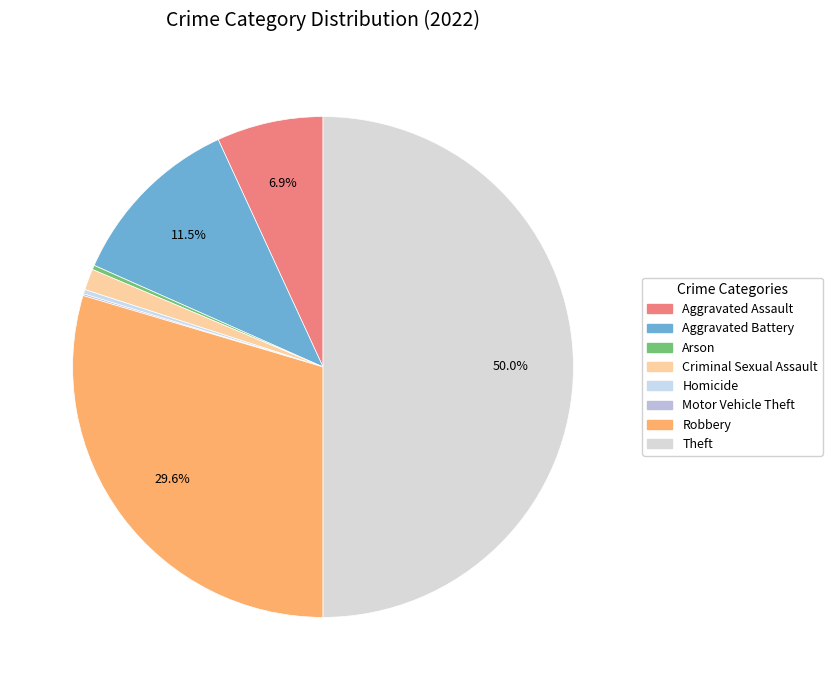

How many slices are in this pie chart?

8